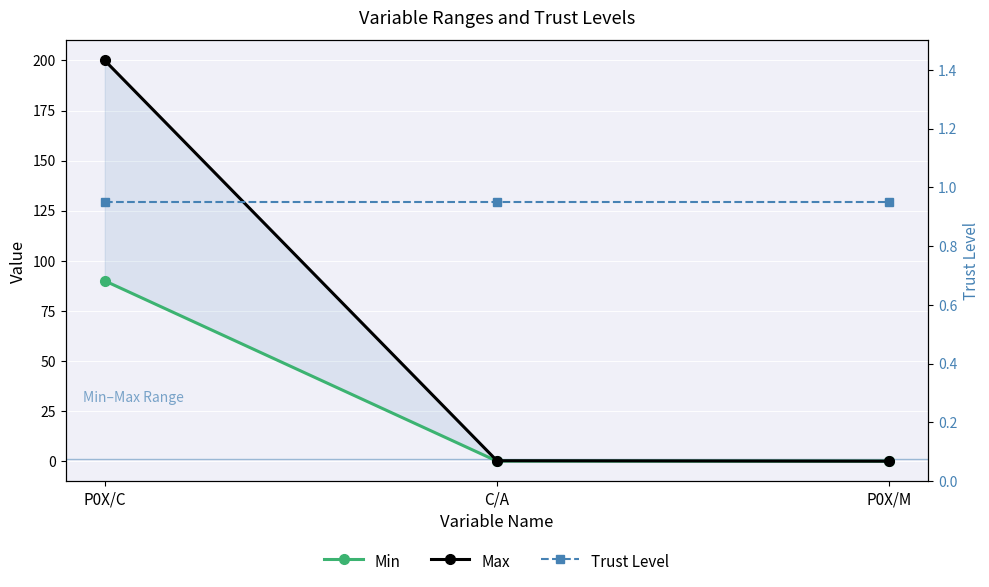

Is this an area chart (filled region under the line)?

No